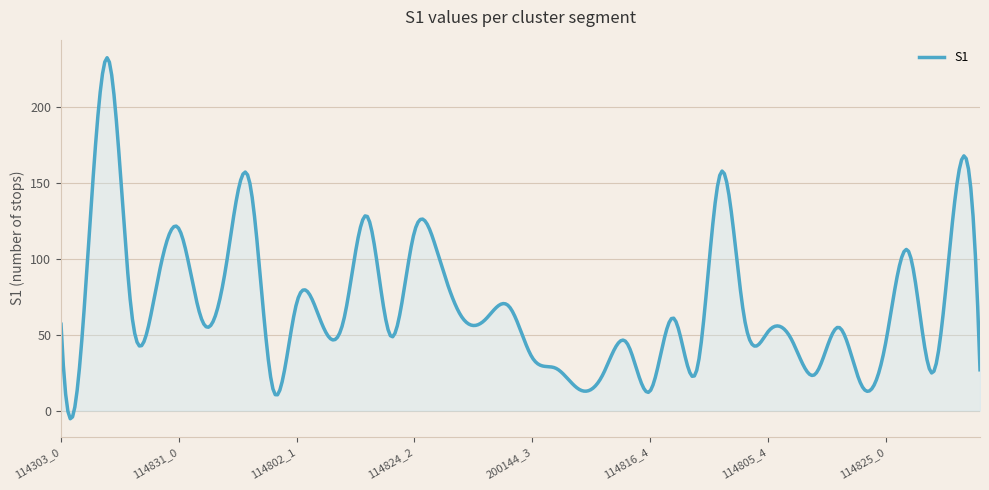

What is the difference between the maximum and minimum values?

237.9